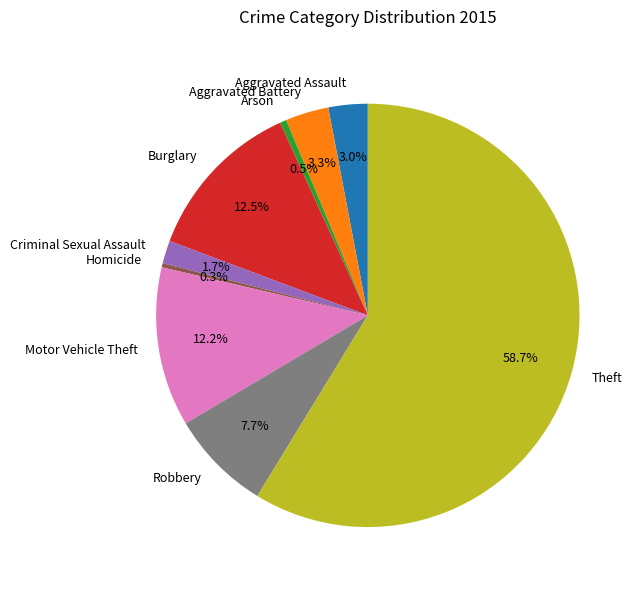

Is there a majority slice in this chart?

Yes